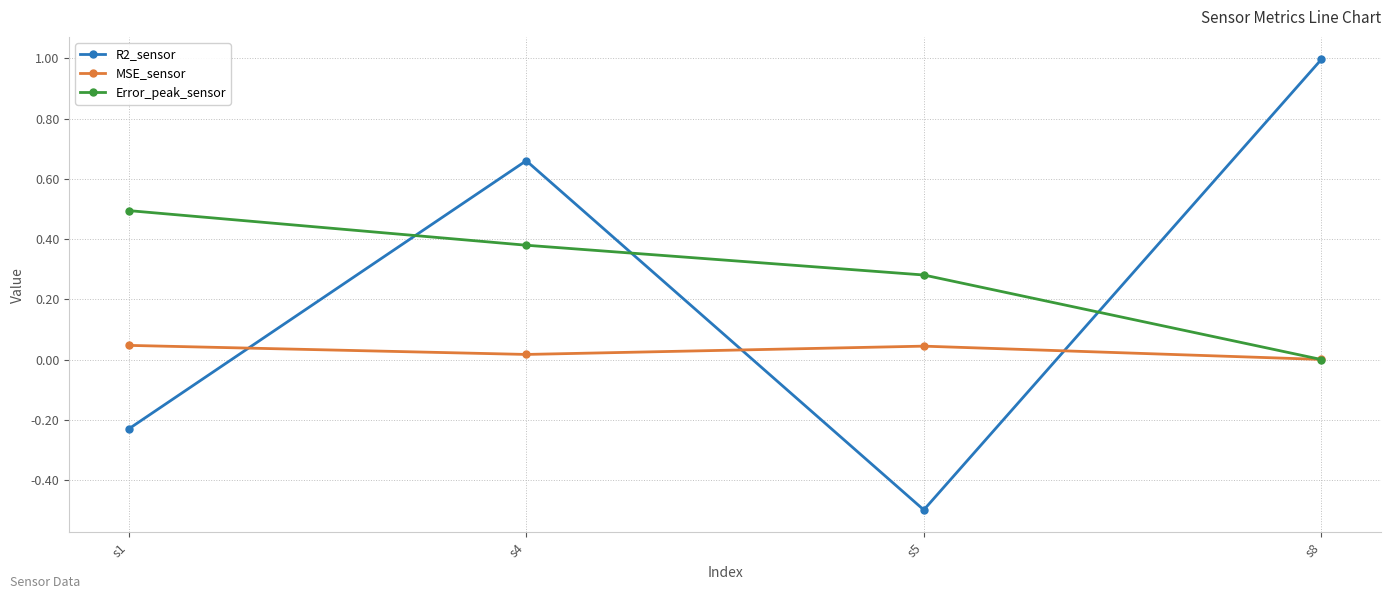

What are all the series names shown in the legend?

R2_sensor, MSE_sensor, Error_peak_sensor